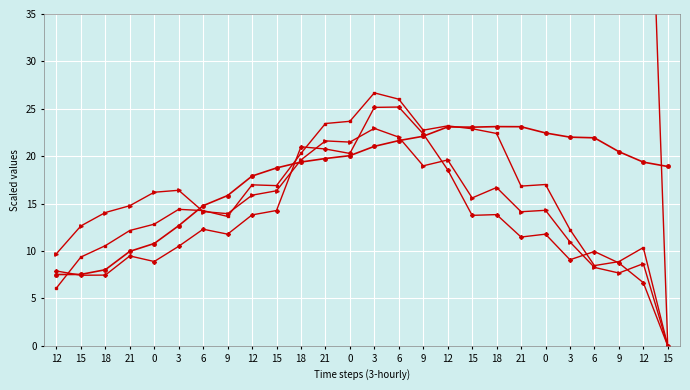

At which label does p_grad reach its peak?

18